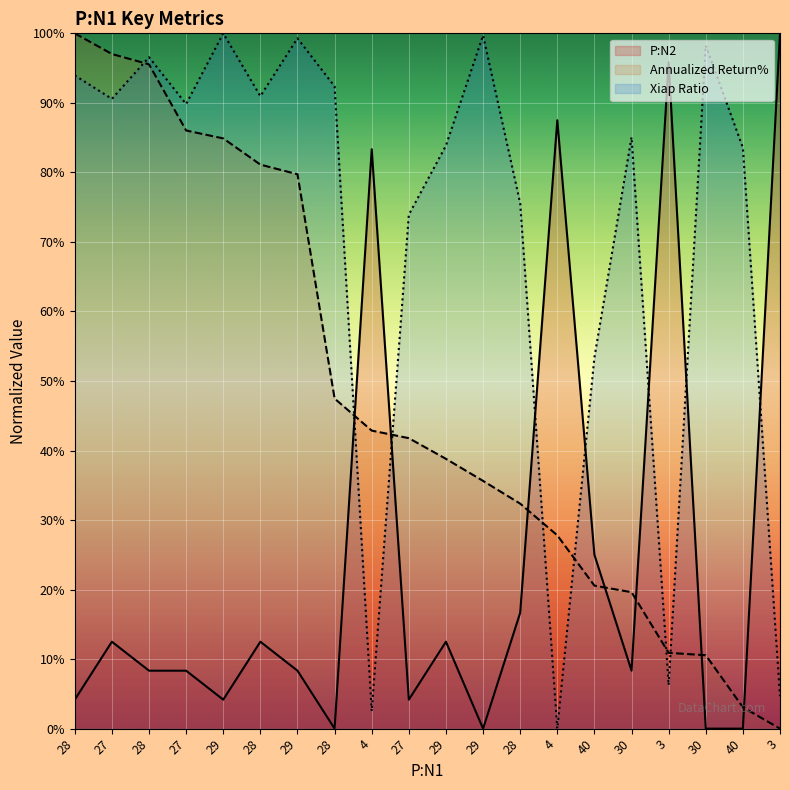

Reading right to left, what are all the values shown in this chart?

P:N2: 100.0	0.0	0.0	95.8	8.3	25.0	87.5	16.7	0.0	12.5	4.2	83.3	0.0	8.3	12.5	4.2	8.3	8.3	12.5	4.2
Annualized Return%: 0.0	3.1	10.6	10.9	19.6	20.6	27.8	32.4	35.6	38.8	41.8	42.9	47.5	79.7	81.1	84.9	86.0	95.5	97.0	100.0
Xiap Ratio: 4.7	83.6	98.3	6.3	85.1	53.4	0.0	75.6	99.7	83.9	73.9	2.5	92.4	99.3	91.0	100.0	89.8	96.6	90.6	94.0